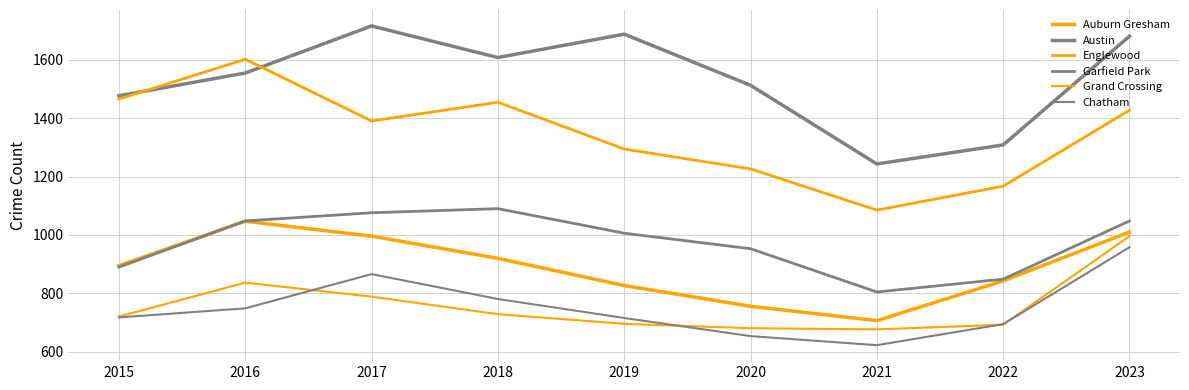

What is the spread (max minus min) of values at 2022?

615